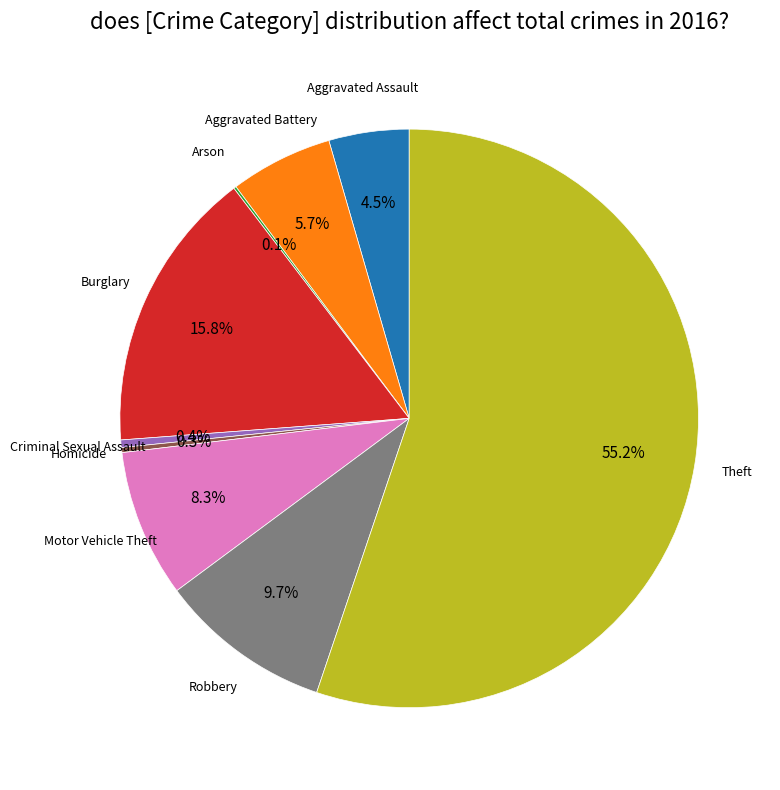

What percentage is NOT represented by Criminal Sexual Assault?

99.6%